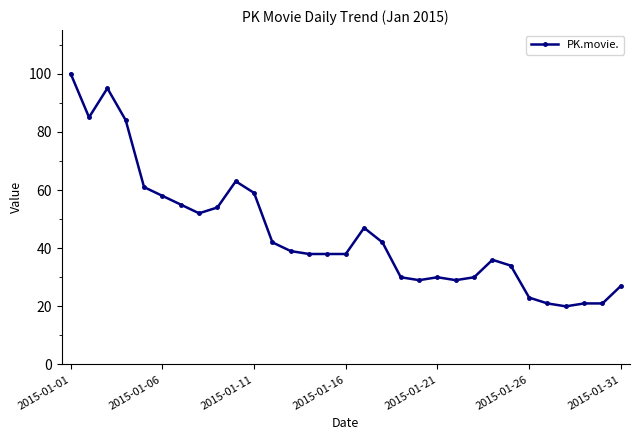

True or false: the data has more than 1 interior local peaks.

True